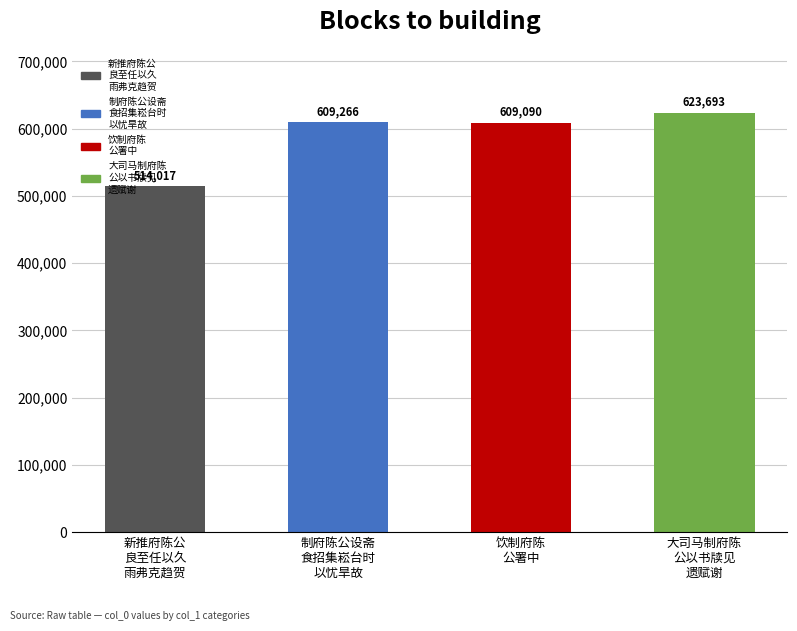

True or false: the data shows 623693 at 大司马制府陈
公以书牍见
遗赋谢.

True